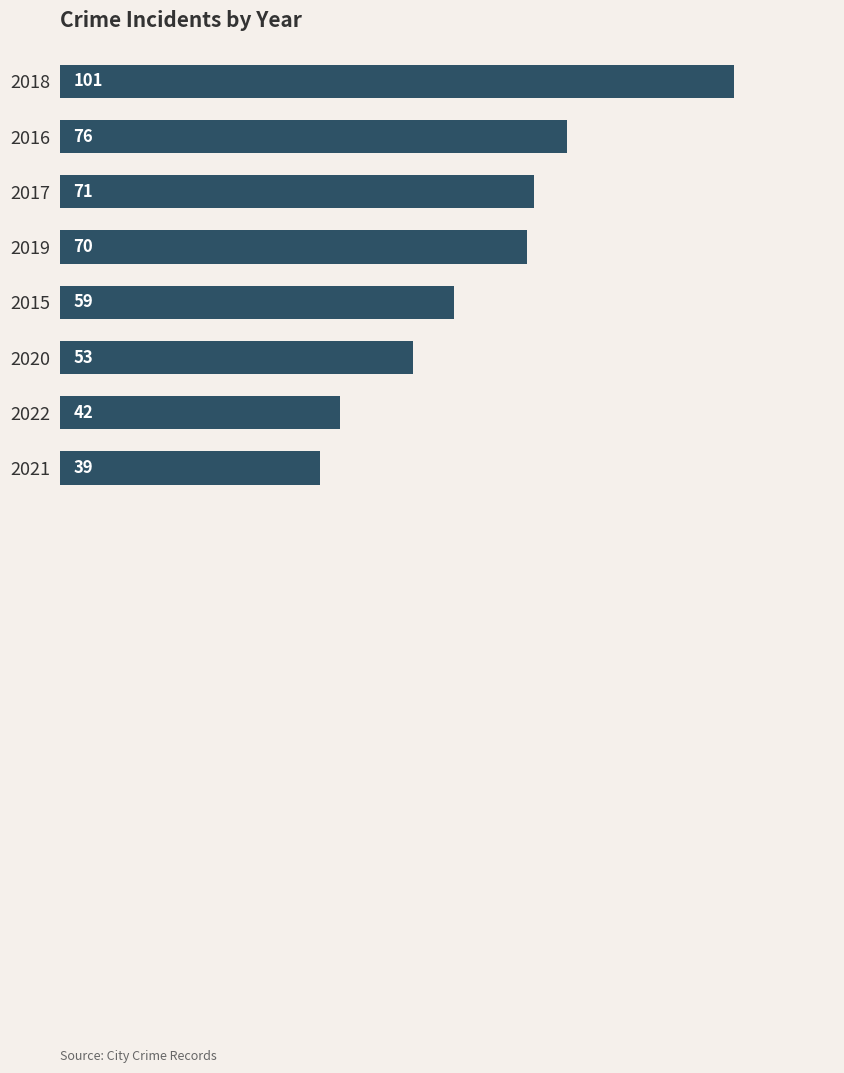

What is the difference between the maximum and minimum values?

62